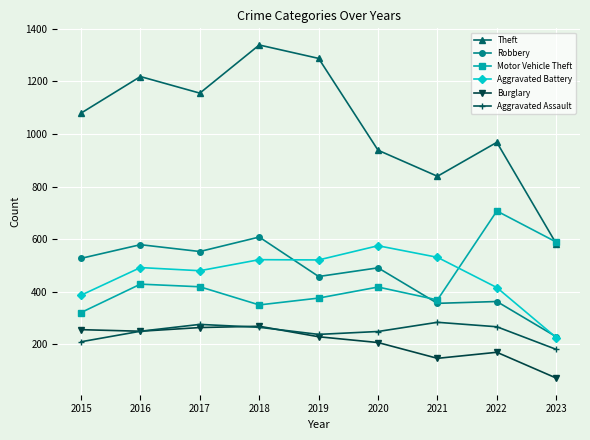

Rank the categories by Theft value from lowest to highest.

2023, 2021, 2020, 2022, 2015, 2017, 2016, 2019, 2018